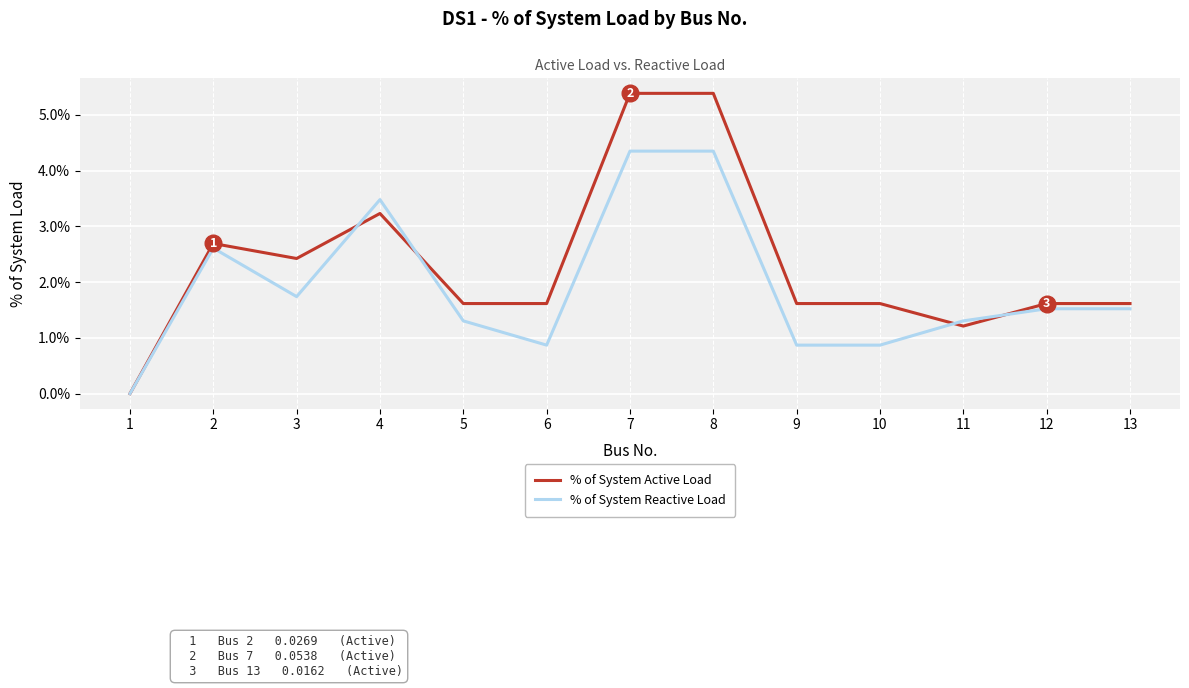

At which category does % of System Active Load reach its first local valley?

3